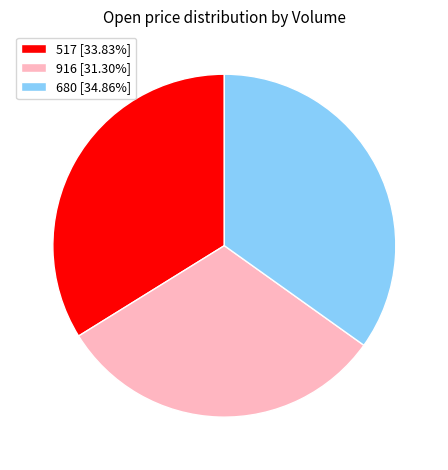

Rank the categories by value from highest to lowest.

680, 517, 916